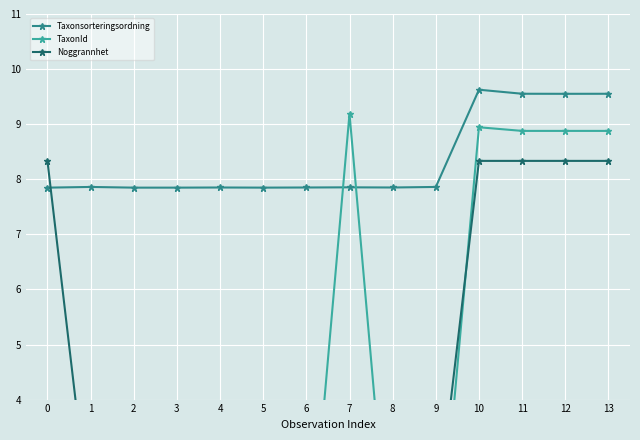

Is this an area chart (filled region under the line)?

No